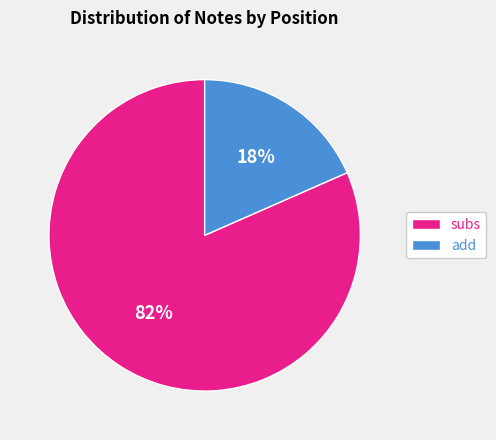

Do add and subs together represent more than half of the pie?

Yes